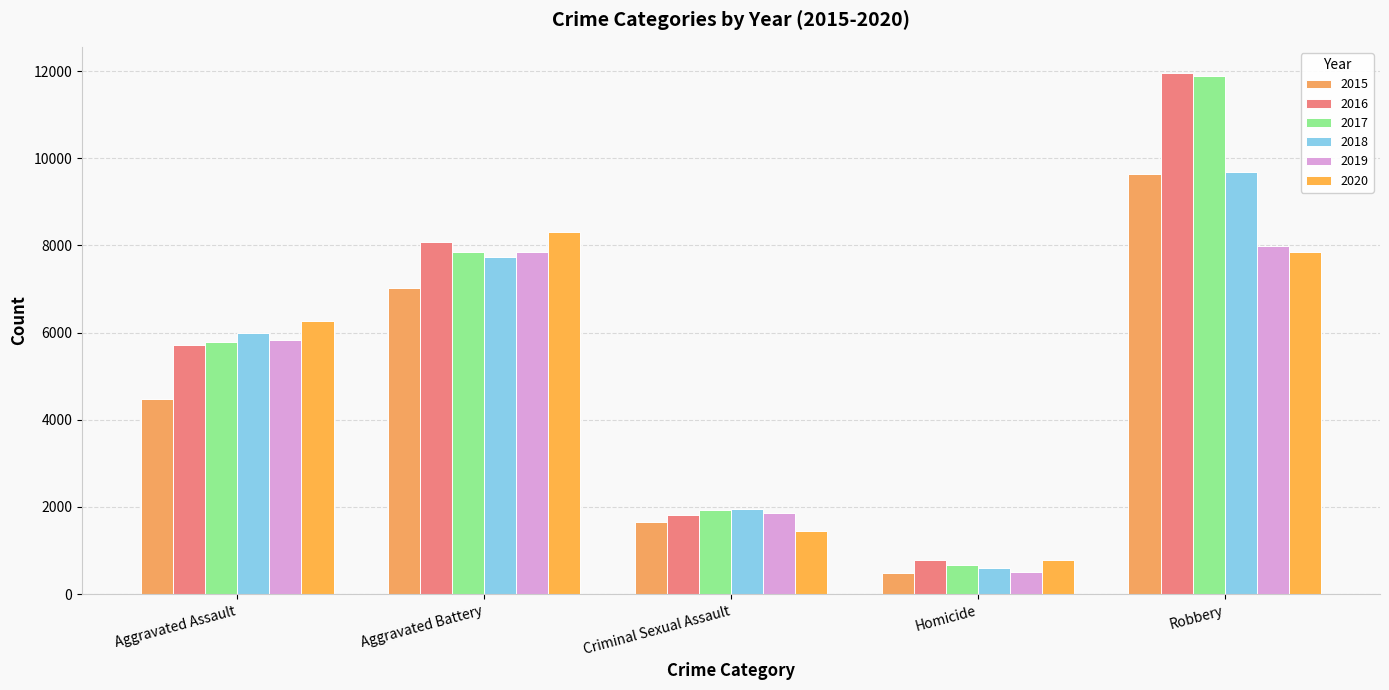

What is the average value of the 2018 series?

5194